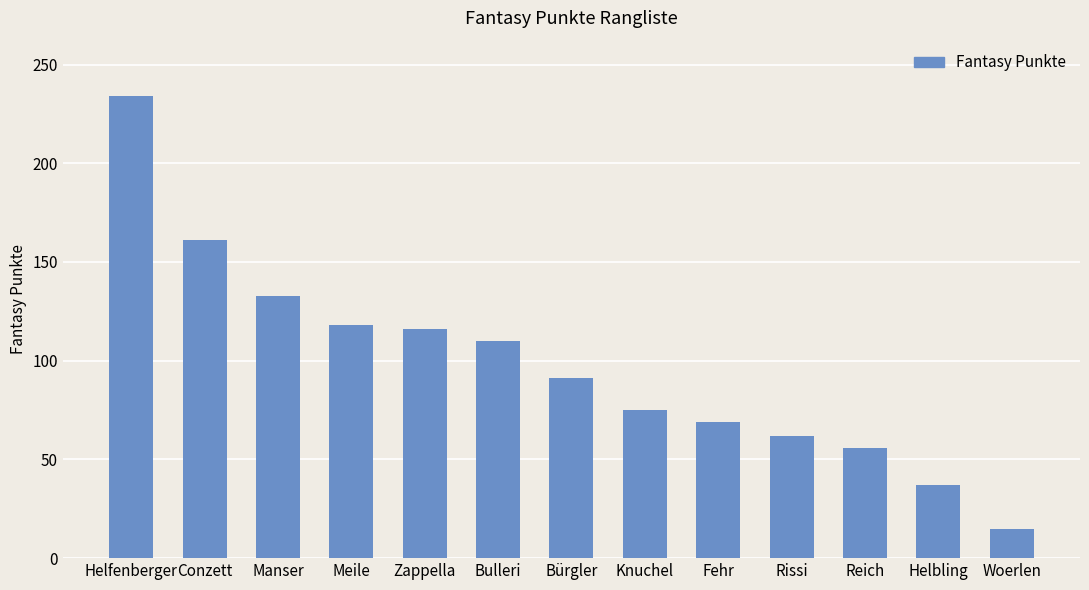

What is the value of the 5th bar from the left?

116